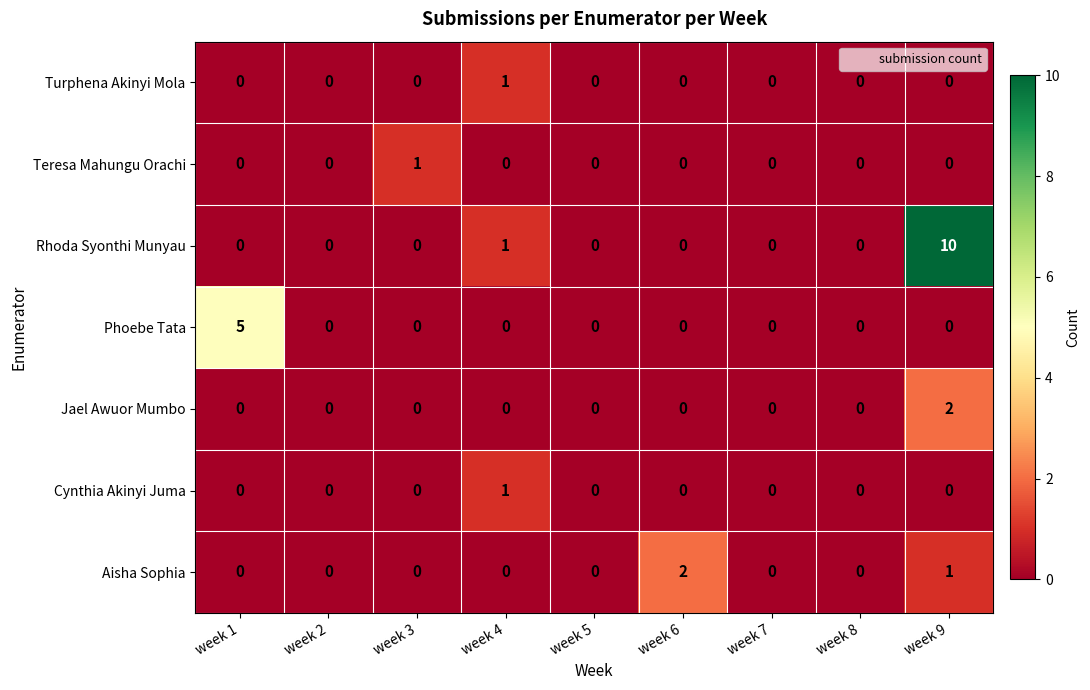

Which series has the widest spread of values?

Rhoda Syonthi Munyau